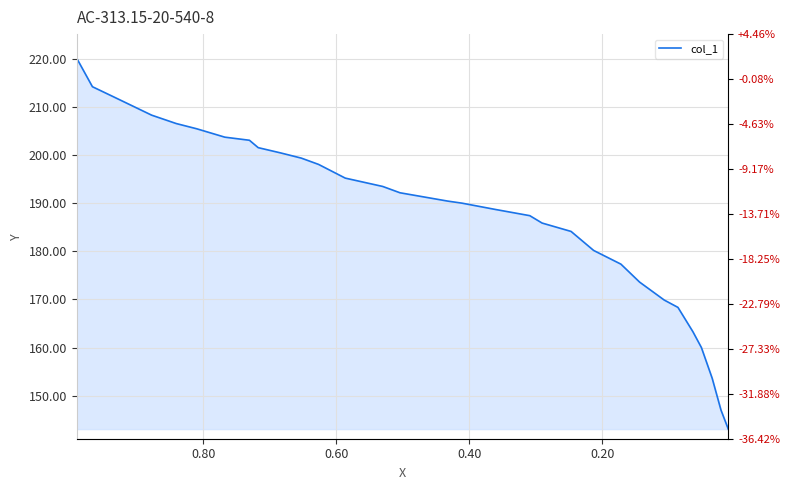

How many data points are above 190?

17